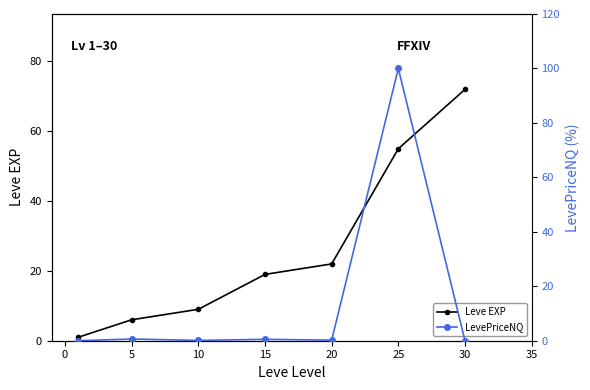

How many lines are shown in the chart?

2